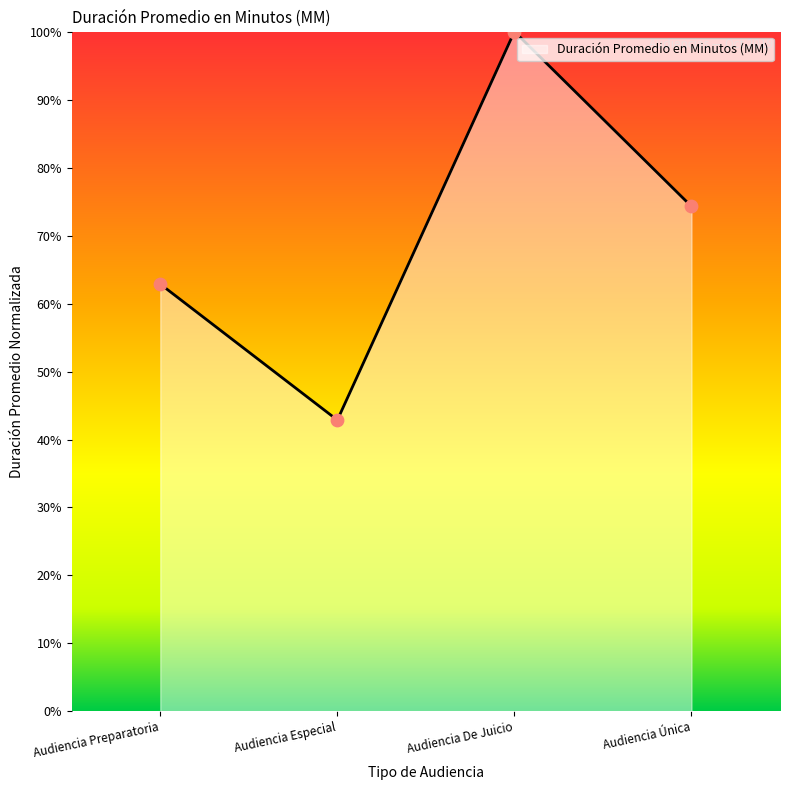

Which has a higher value, Audiencia Única or Audiencia De Juicio?

Audiencia De Juicio